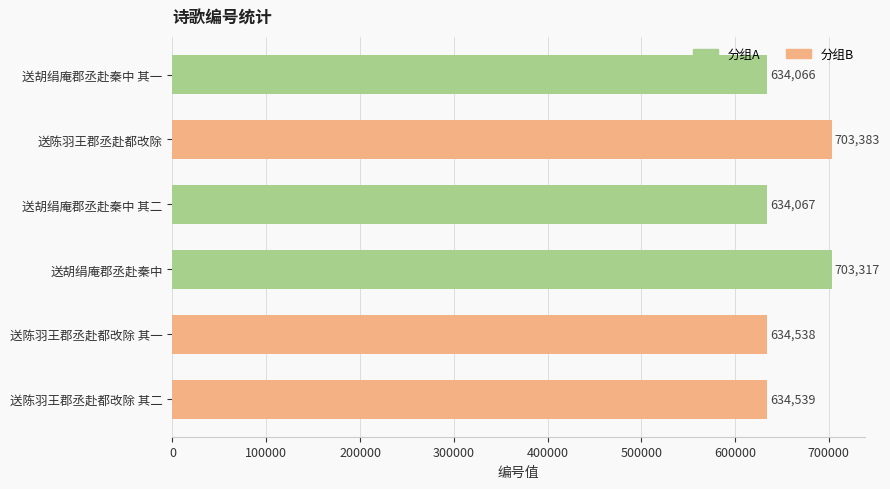

What is the difference between the second highest and minimum values?

69251